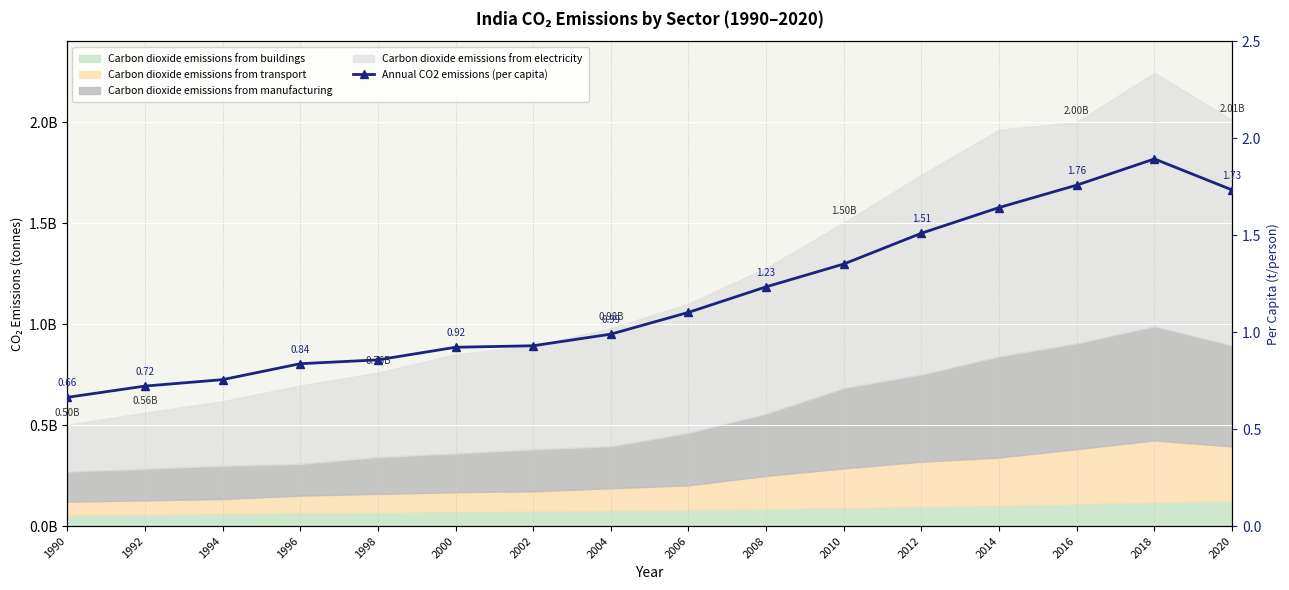

True or false: the data shows 1.2 at 2008.

True